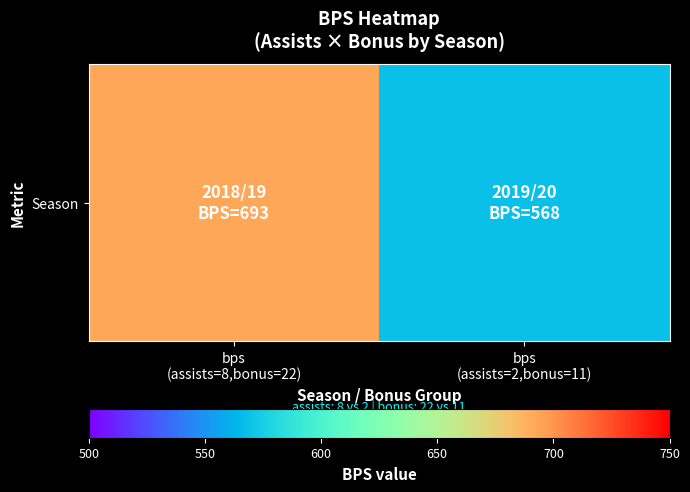

Read the value at bps
(assists=2,bonus=11), to the nearest 10.

570